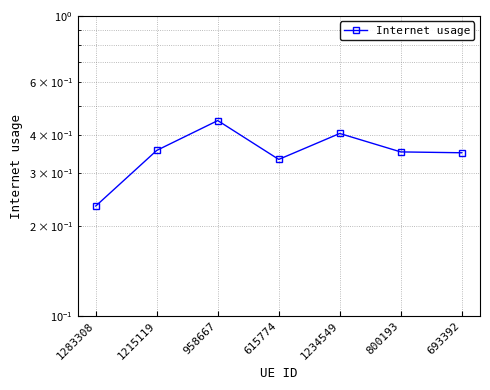

Which has a higher value, 958667 or 693392?

958667